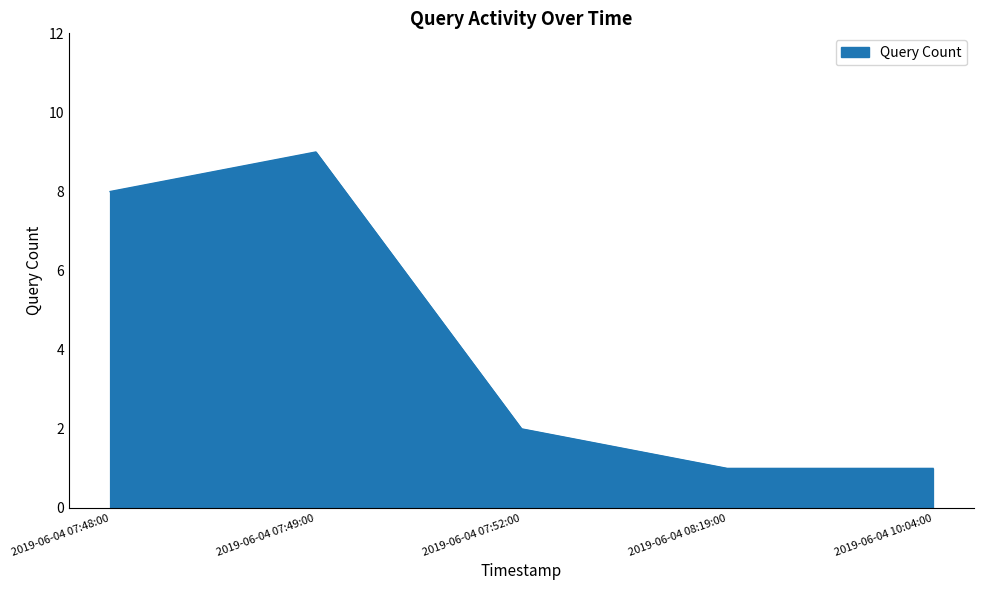

What is the smallest value displayed?

1